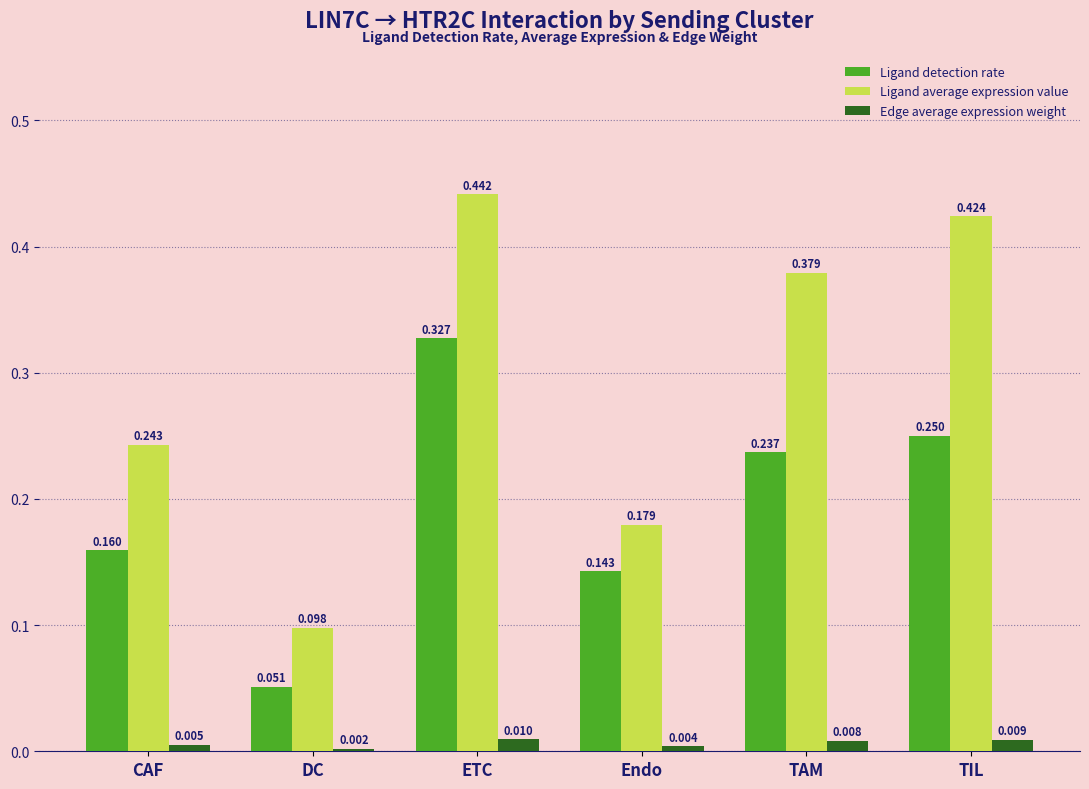

How many Edge average expression weight values are between 0 and 1?

6